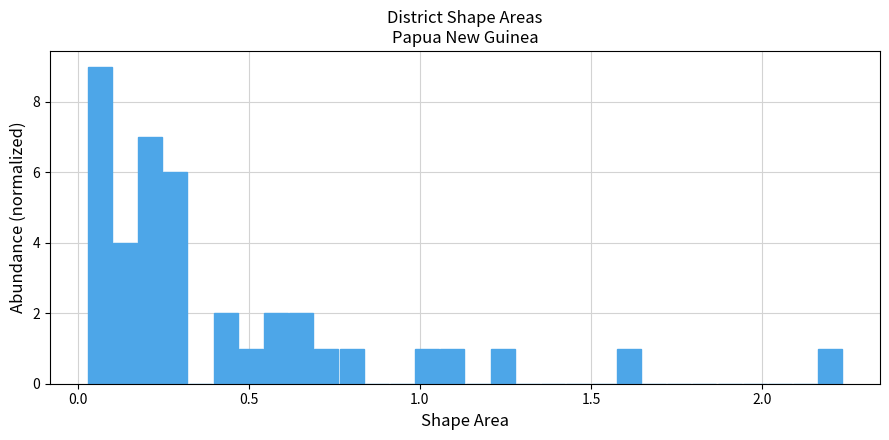

Around what value on the x-axis is the tallest bar? Give the approximate position of its centre, as read against the axis.

0.05